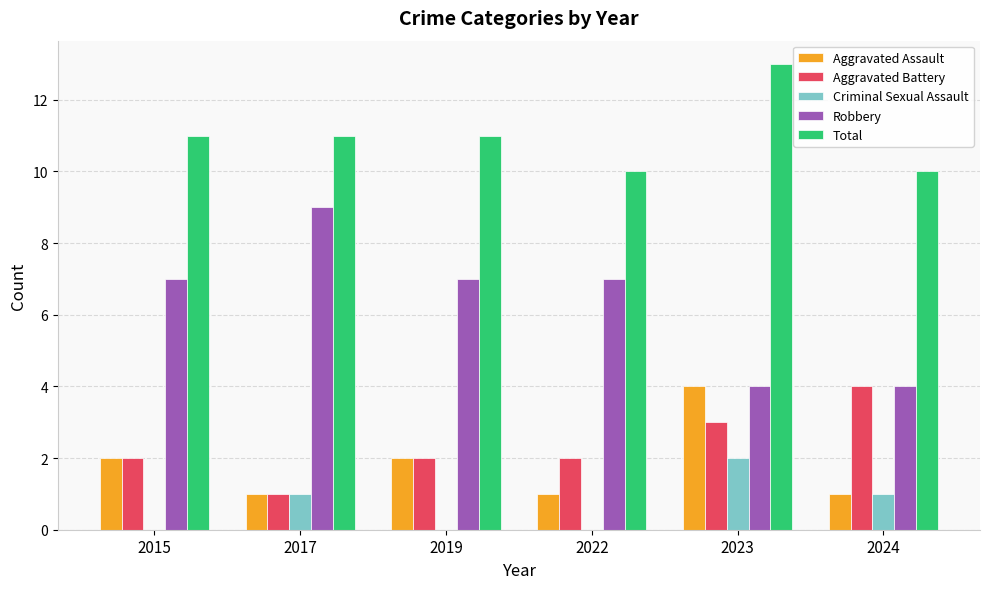

Which series has the largest total across all categories?

Total